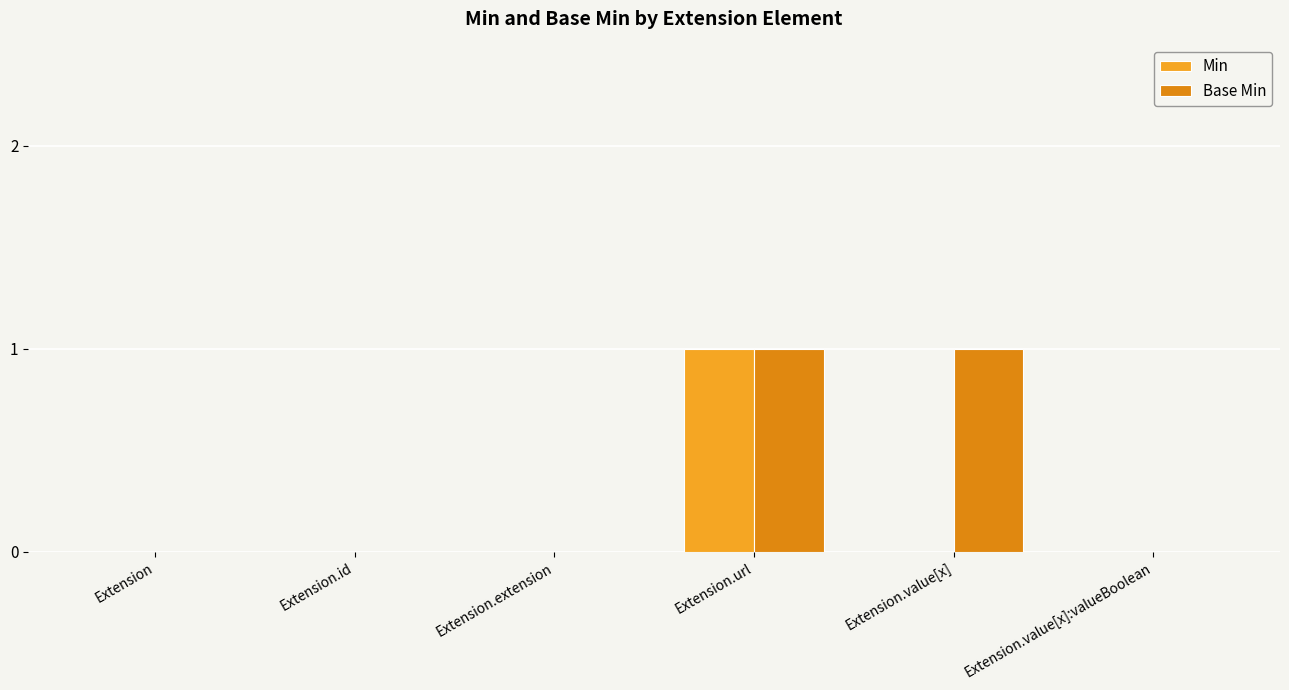

Reading left to right, extract all data points from this chart.

Min: Extension=0	Extension.id=0	Extension.extension=0	Extension.url=1	Extension.value[x]=0	Extension.value[x]:valueBoolean=0
Base Min: Extension=0	Extension.id=0	Extension.extension=0	Extension.url=1	Extension.value[x]=1	Extension.value[x]:valueBoolean=0